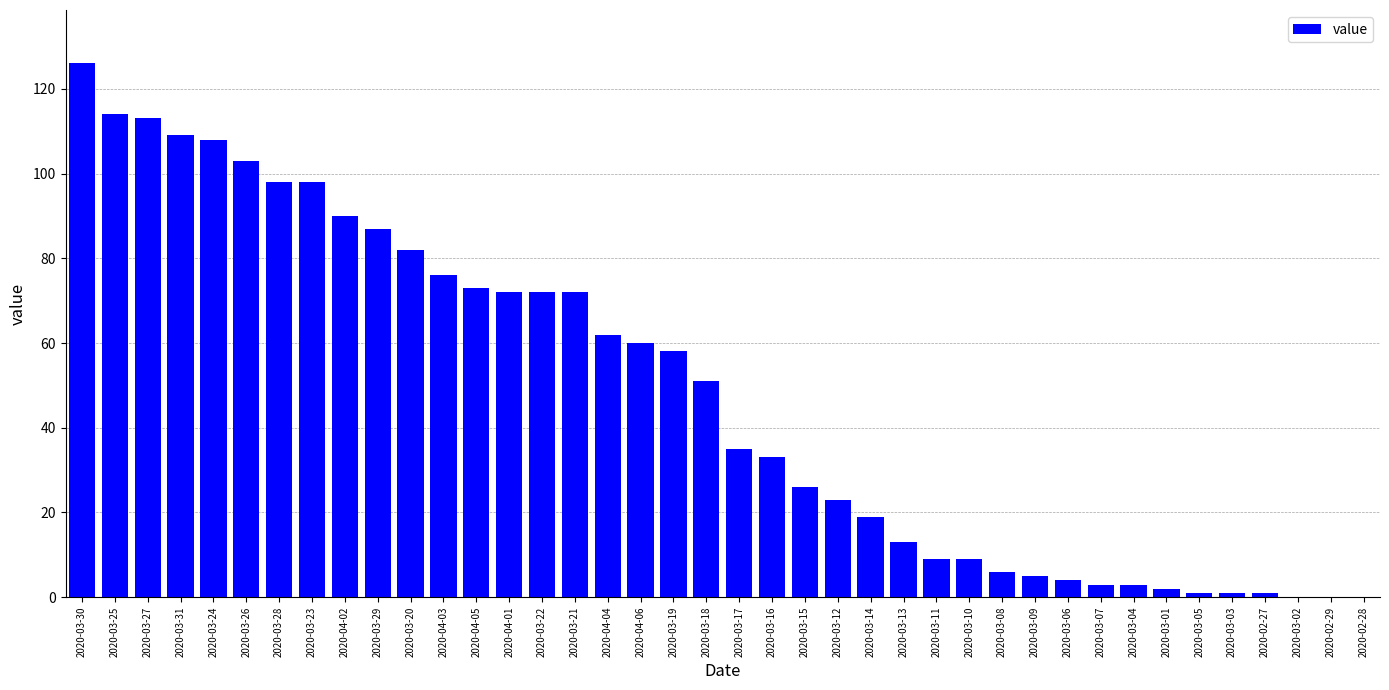

Is it true that the value at 2020-03-24 is 108?

True